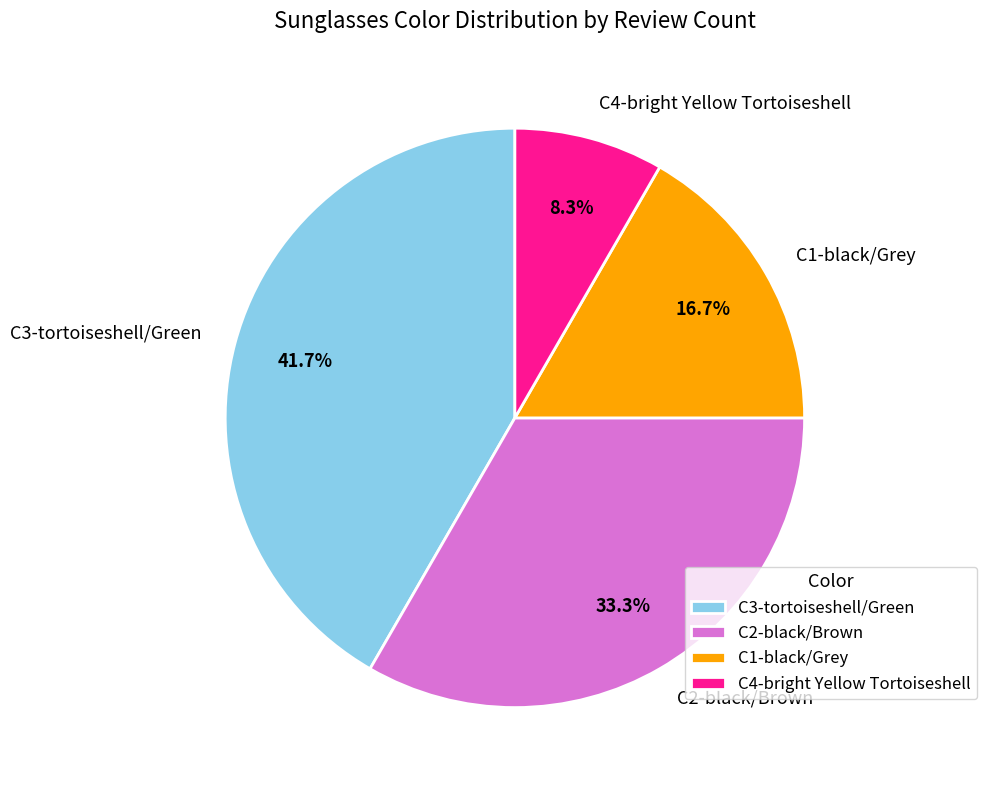

To the nearest percent, what is the average slice percentage?

25%